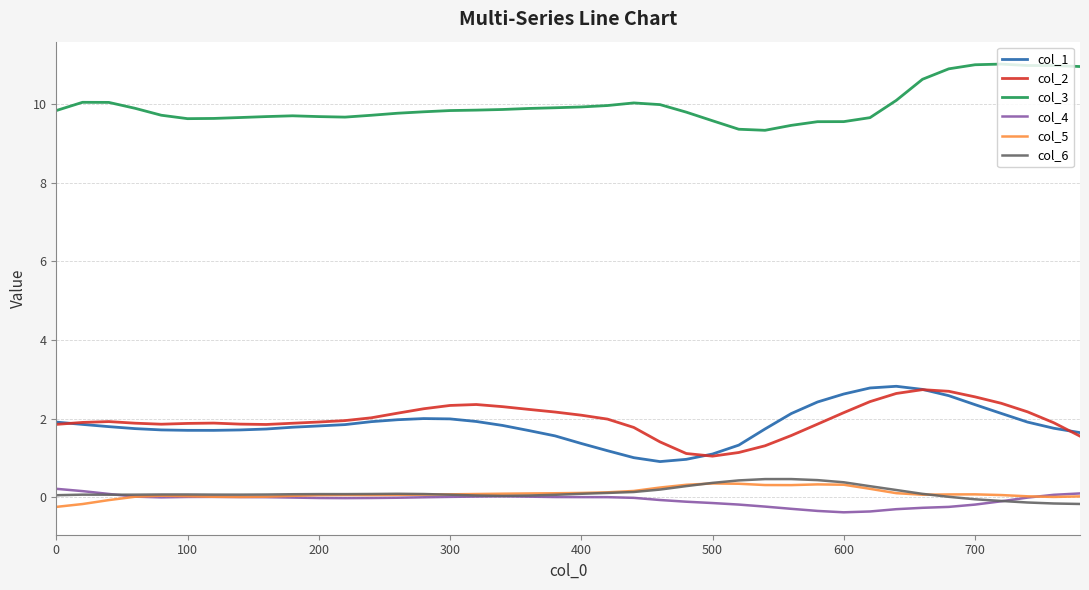

Which series has the widest spread of values?

col_1